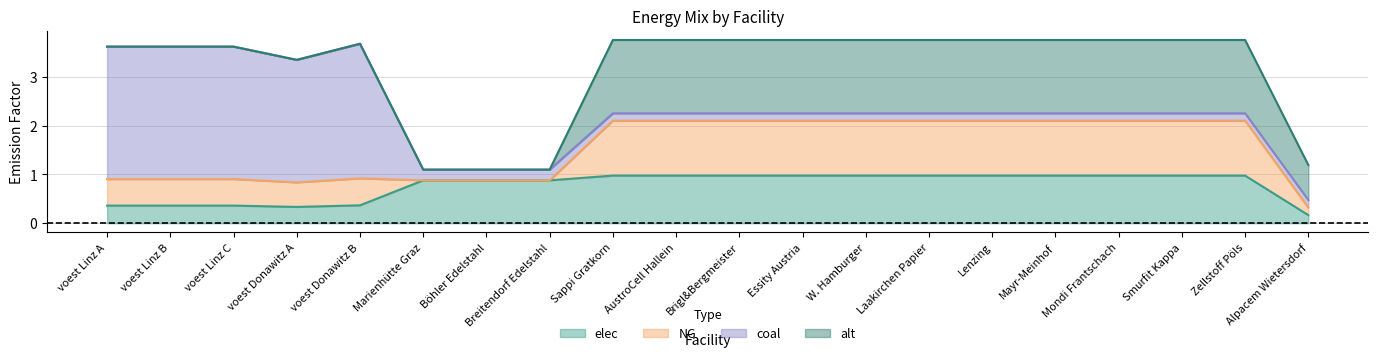

Reading left to right, list all the values displayed in this chart.

elec: voest Linz A=0.4	voest Linz B=0.4	voest Linz C=0.4	voest Donawitz A=0.3	voest Donawitz B=0.4	Marienhütte Graz=0.9	Böhler Edelstahl=0.9	Breitendorf Edelstahl=0.9	Sappi Gratkorn=1.0	AustroCell Hallein=1.0	Brigl&Bergmeister=1.0	Essity Austria=1.0	W. Hamburger=1.0	Laakirchen Papier=1.0	Lenzing=1.0	Mayr-Meinhof=1.0	Mondi Frantschach=1.0	Smurfit Kappa=1.0	Zellstoff Pöls=1.0	Alpacem Wietersdorf=0.2
NG: voest Linz A=0.5	voest Linz B=0.5	voest Linz C=0.5	voest Donawitz A=0.5	voest Donawitz B=0.6	Marienhütte Graz=0.0	Böhler Edelstahl=0.0	Breitendorf Edelstahl=0.0	Sappi Gratkorn=1.1	AustroCell Hallein=1.1	Brigl&Bergmeister=1.1	Essity Austria=1.1	W. Hamburger=1.1	Laakirchen Papier=1.1	Lenzing=1.1	Mayr-Meinhof=1.1	Mondi Frantschach=1.1	Smurfit Kappa=1.1	Zellstoff Pöls=1.1	Alpacem Wietersdorf=0.2
coal: voest Linz A=2.7	voest Linz B=2.7	voest Linz C=2.7	voest Donawitz A=2.5	voest Donawitz B=2.8	Marienhütte Graz=0.2	Böhler Edelstahl=0.2	Breitendorf Edelstahl=0.2	Sappi Gratkorn=0.2	AustroCell Hallein=0.2	Brigl&Bergmeister=0.2	Essity Austria=0.2	W. Hamburger=0.2	Laakirchen Papier=0.2	Lenzing=0.2	Mayr-Meinhof=0.2	Mondi Frantschach=0.2	Smurfit Kappa=0.2	Zellstoff Pöls=0.2	Alpacem Wietersdorf=0.2
alt: voest Linz A=0.0	voest Linz B=0.0	voest Linz C=0.0	voest Donawitz A=0.0	voest Donawitz B=0.0	Marienhütte Graz=0.0	Böhler Edelstahl=0.0	Breitendorf Edelstahl=0.0	Sappi Gratkorn=1.5	AustroCell Hallein=1.5	Brigl&Bergmeister=1.5	Essity Austria=1.5	W. Hamburger=1.5	Laakirchen Papier=1.5	Lenzing=1.5	Mayr-Meinhof=1.5	Mondi Frantschach=1.5	Smurfit Kappa=1.5	Zellstoff Pöls=1.5	Alpacem Wietersdorf=0.7